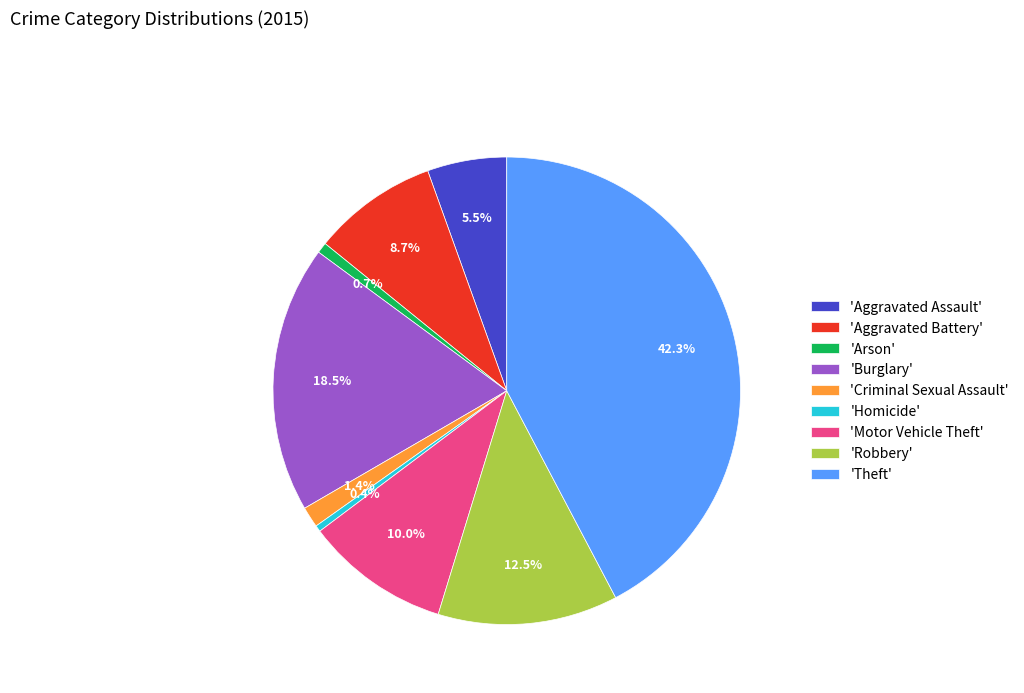

Combined, do 'Arson' and 'Aggravated Assault' account for over 50%?

No